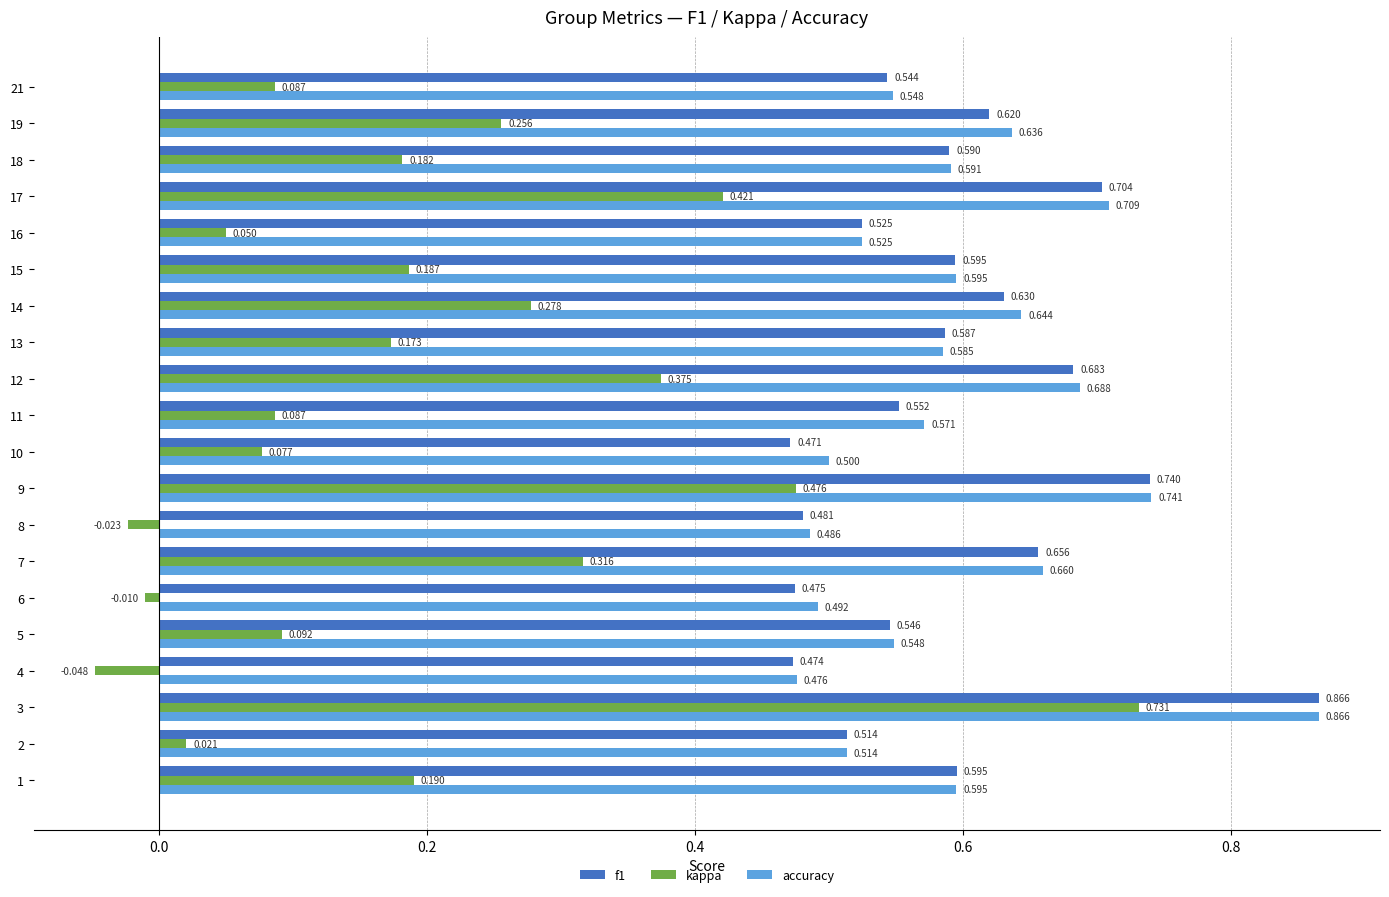

Between 4 and 21, which series saw the biggest shift?

kappa